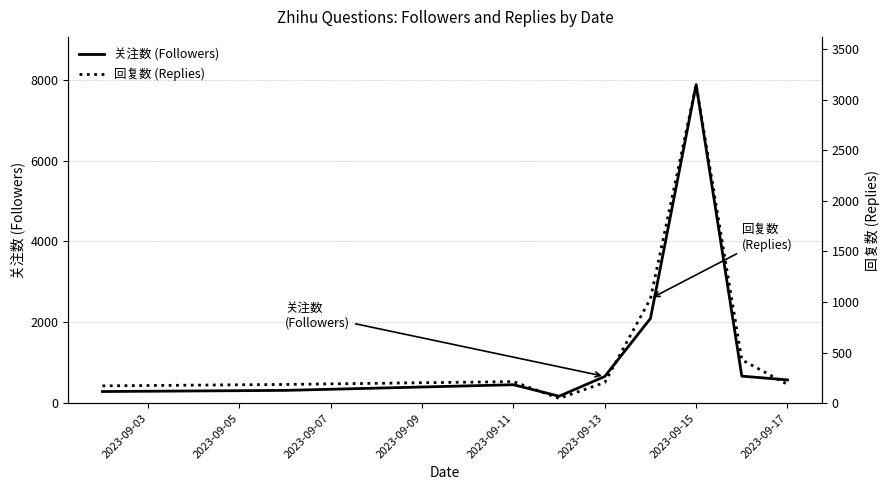

At which category is the sum across all series the highest?

2023-09-15